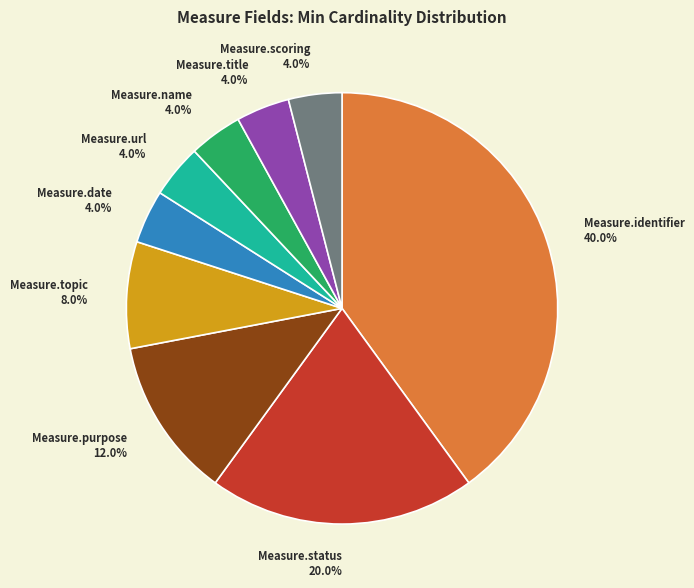

To the nearest percent, what is the difference between the Measure.date and Measure.status slice percentages?

16%